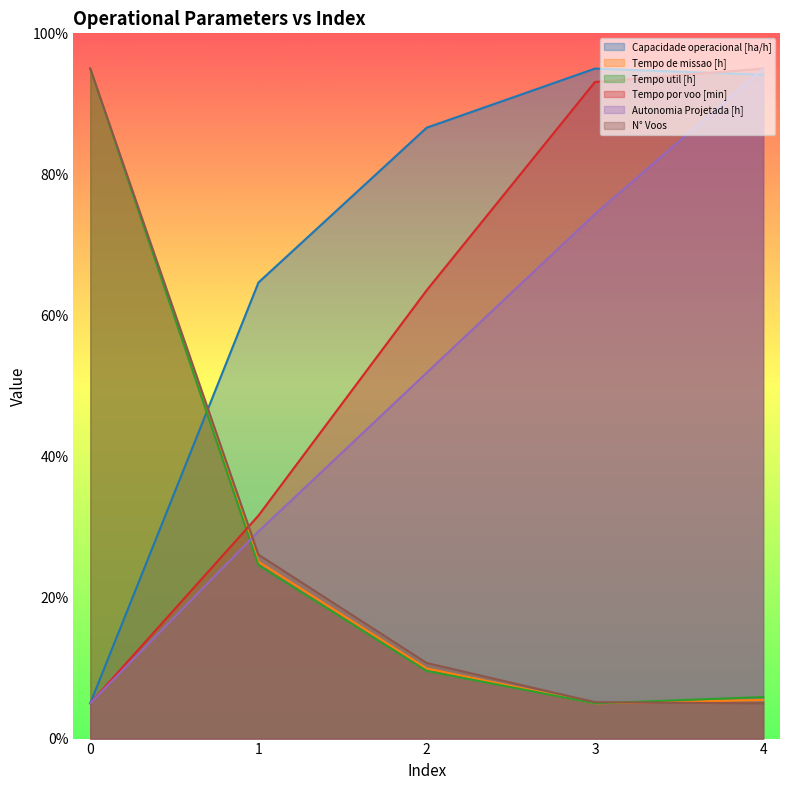

What is the difference between the second highest and minimum values in the Tempo por voo [min] series?

88.1